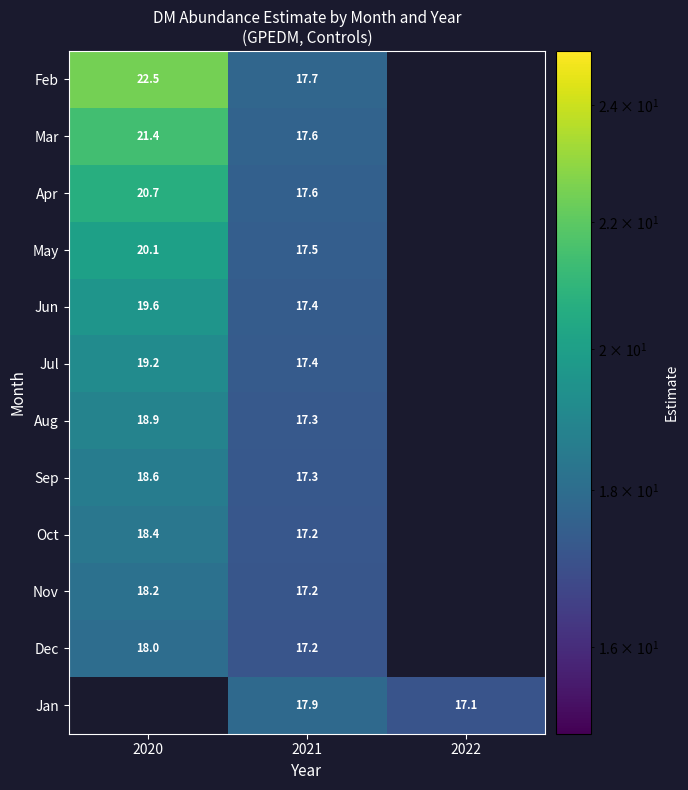

Is the value of Feb at 2020 greater than the value of Mar at 2020?

Yes